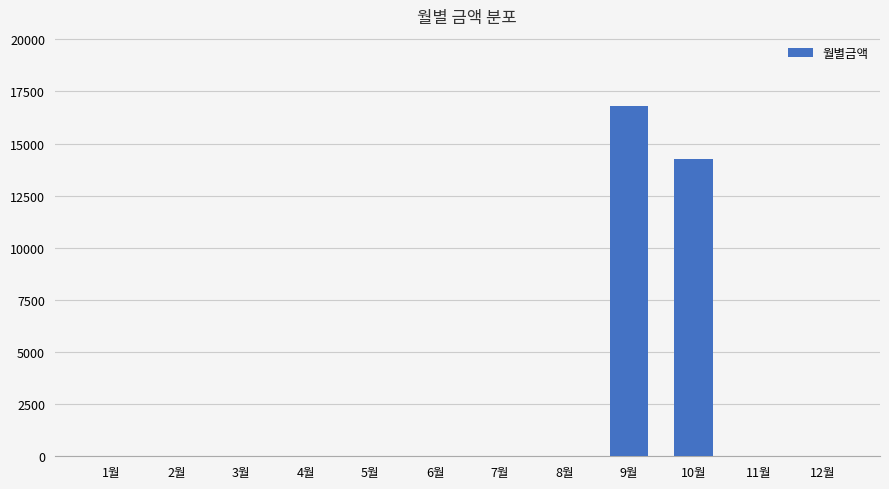

What is the sum of all values?

31070